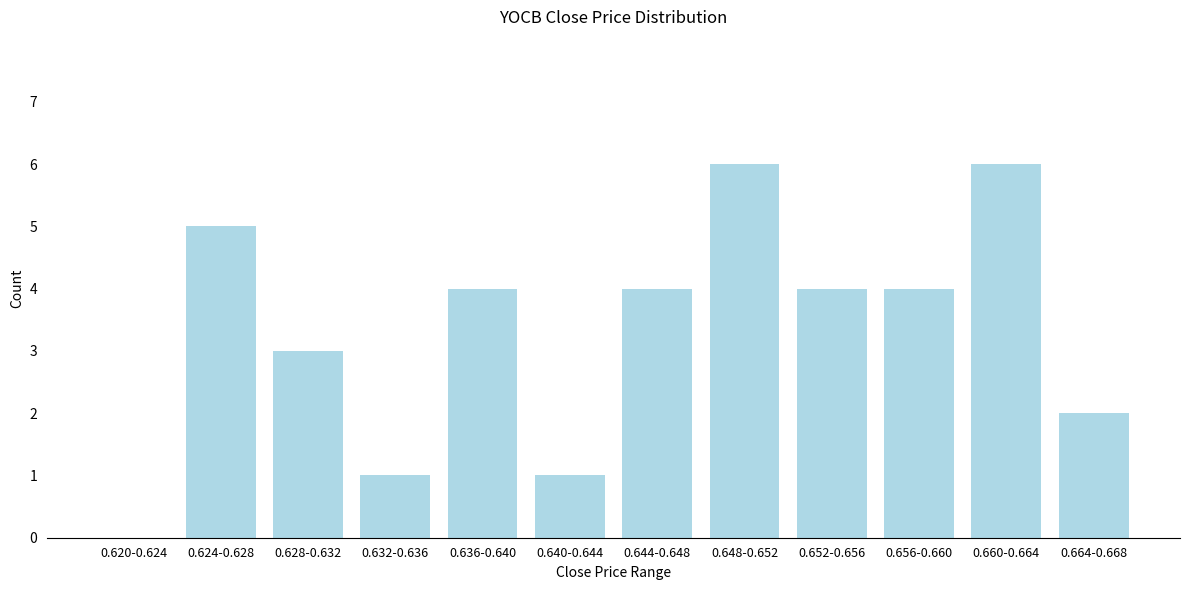

Reading left to right, extract all data points from this chart.

0.620-0.624=0	0.624-0.628=5	0.628-0.632=3	0.632-0.636=1	0.636-0.640=4	0.640-0.644=1	0.644-0.648=4	0.648-0.652=6	0.652-0.656=4	0.656-0.660=4	0.660-0.664=6	0.664-0.668=2